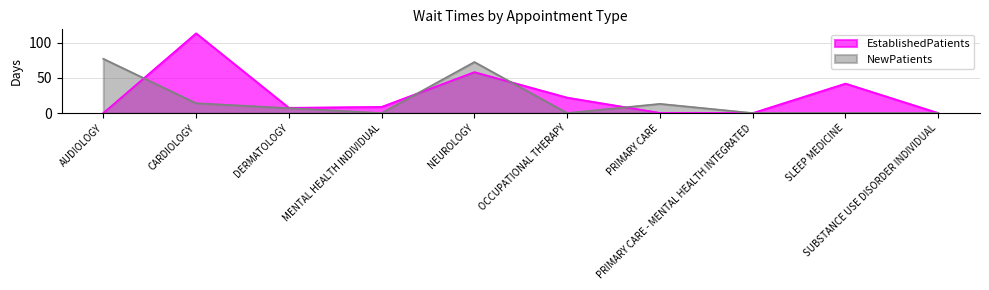

What is the sum of the EstablishedPatients values at DERMATOLOGY and MENTAL HEALTH INDIVIDUAL?

16.3